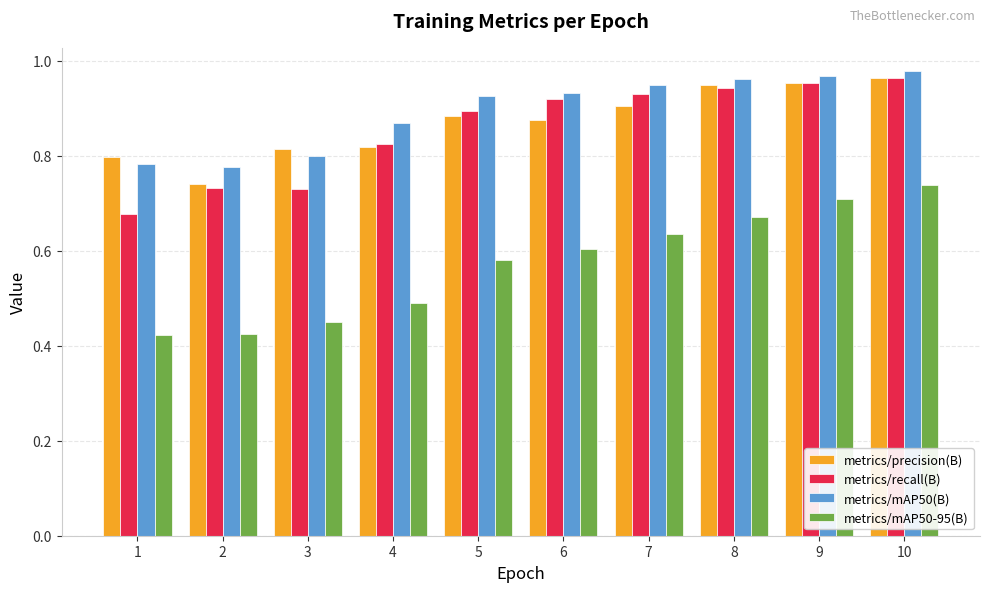

What is the spread (max minus min) of values at 6?

0.3